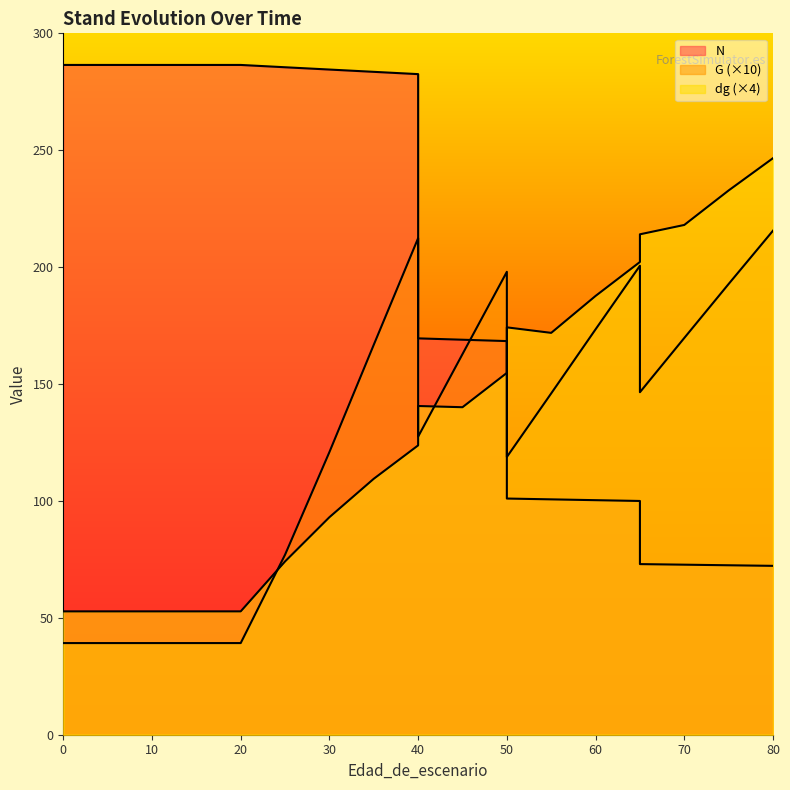

The dg series shows 187.7 at 60. True or false?

True